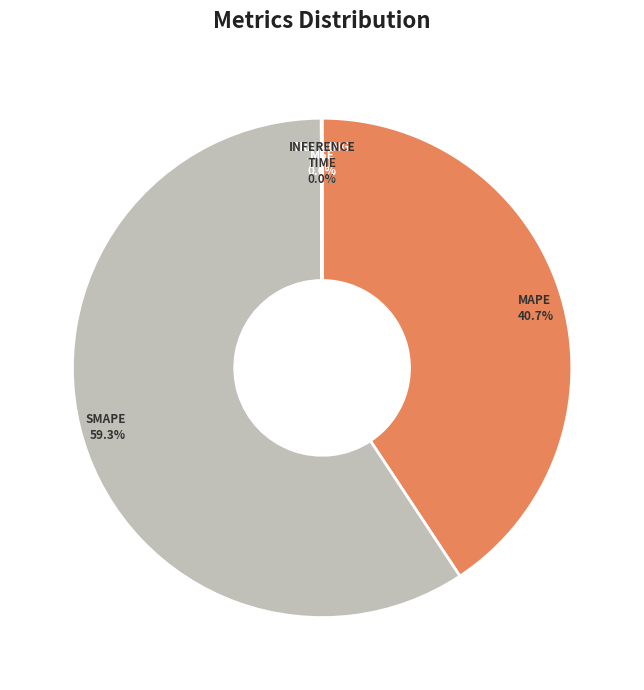

How many slices are in this pie chart?

5